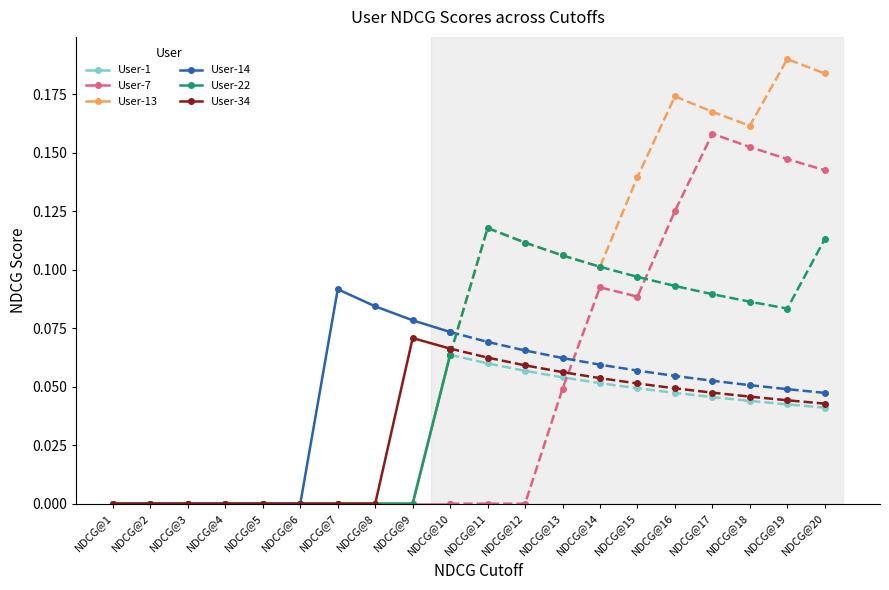

True or false: User-34 and User-7 intersect in this chart.

False